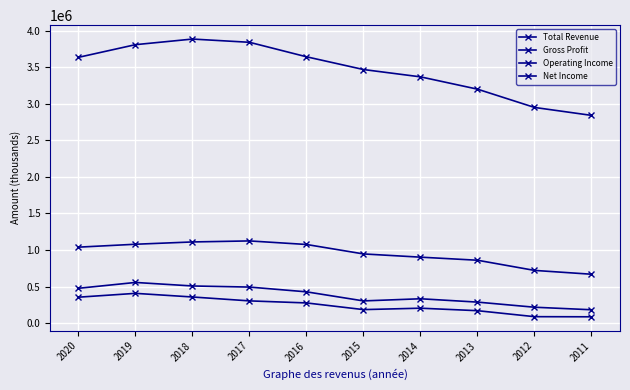

How many values in the Gross Profit series are below 1040100?

5